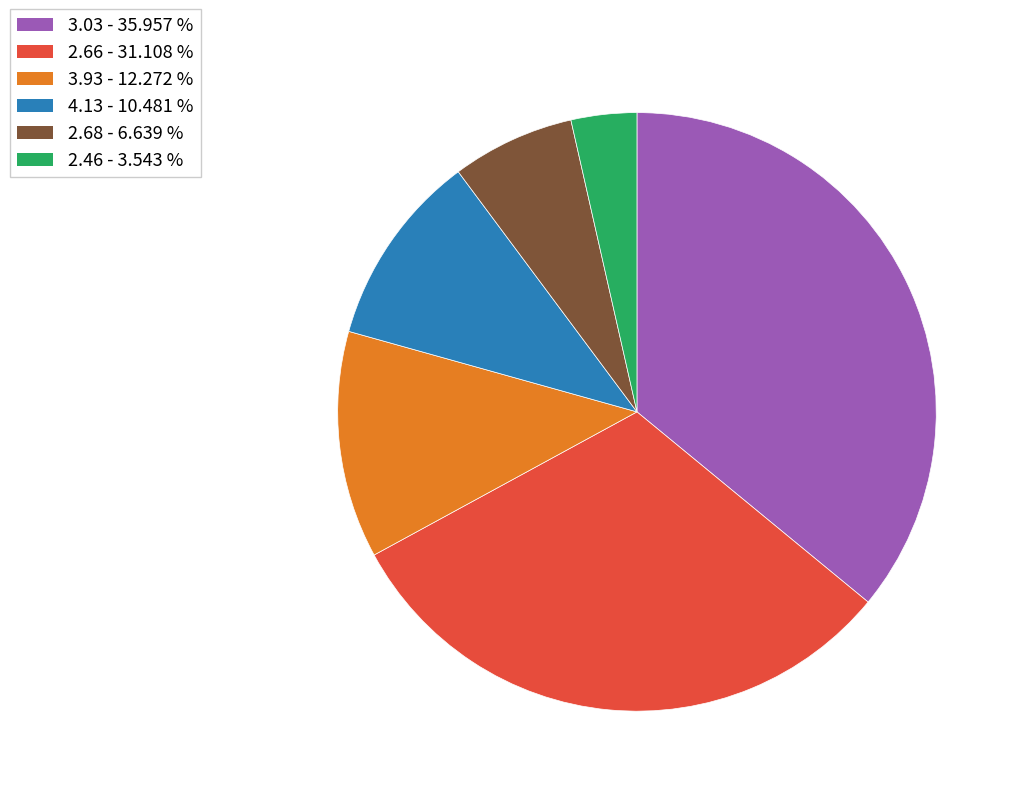

Does 4.13 represent more than half of the total?

No